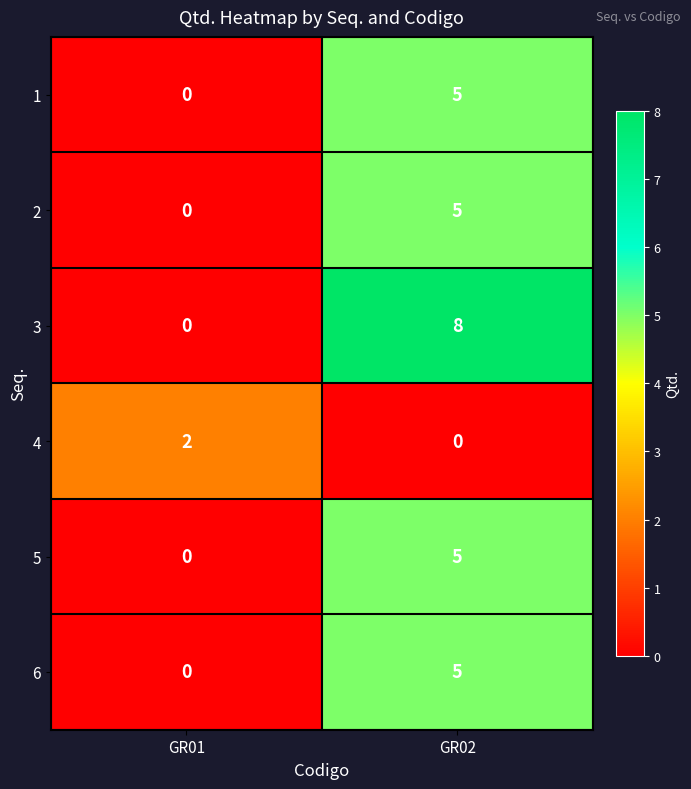

Which series has the largest range (max minus min)?

3